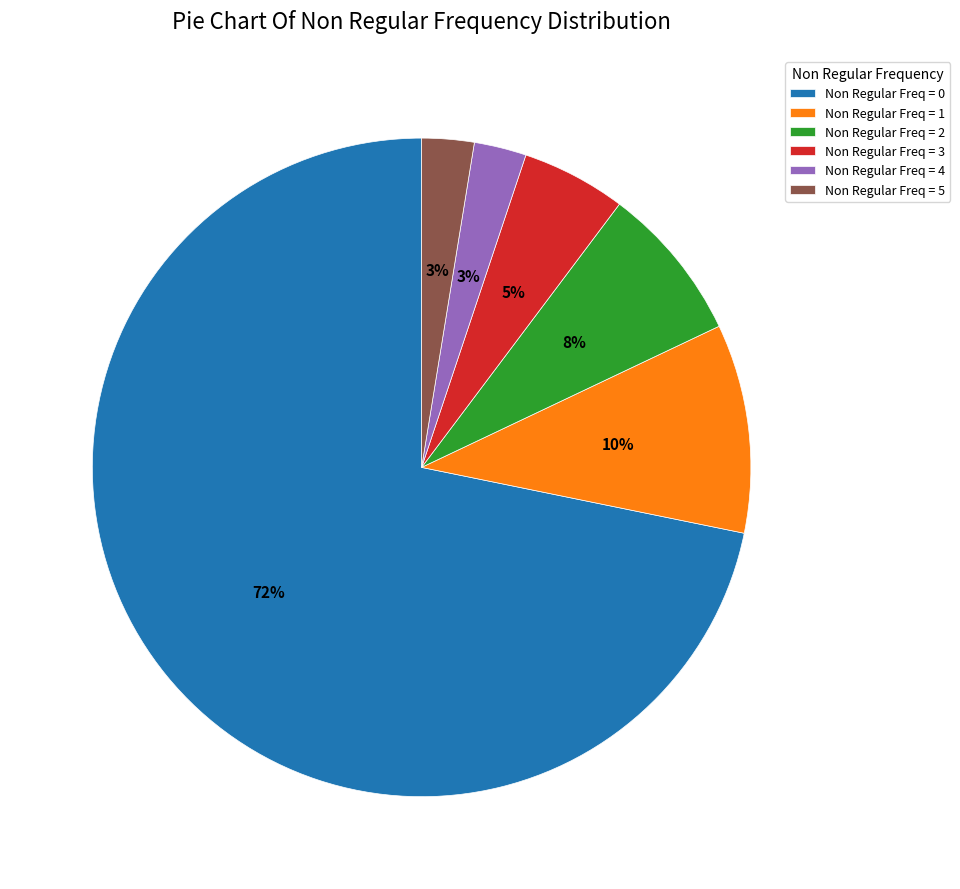

Is there any slice that represents more than half of the pie?

Yes